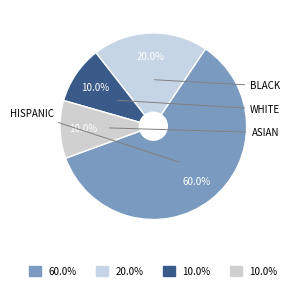

How many slices are in this pie chart?

4